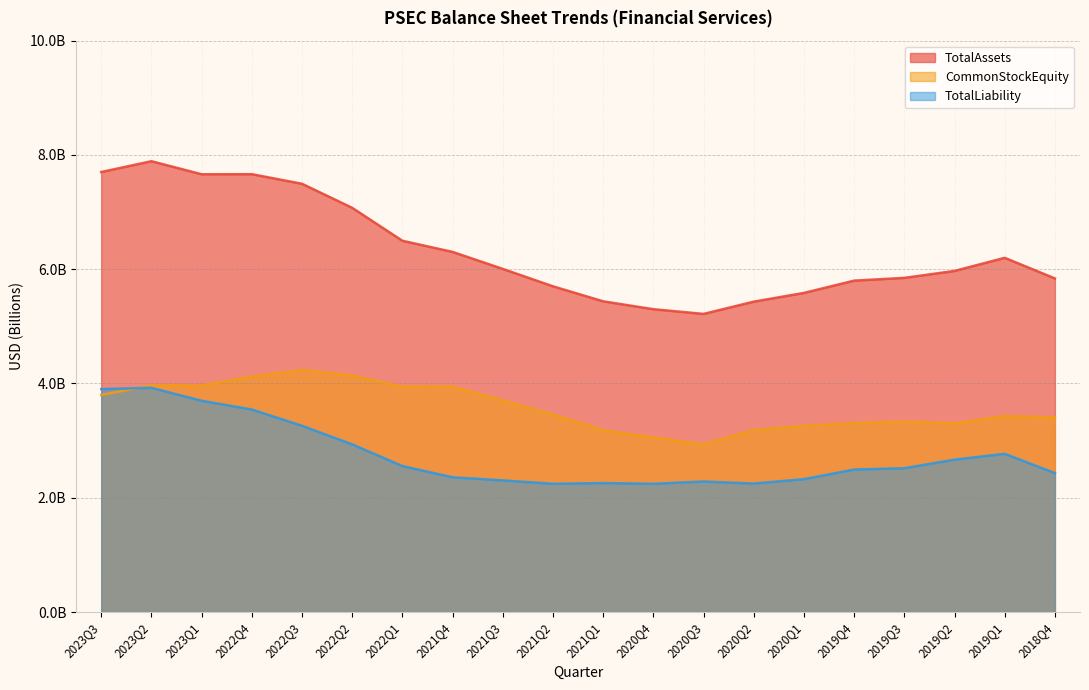

The value of CommonStockEquity at 2018Q4 is 2.0. True or false?

False